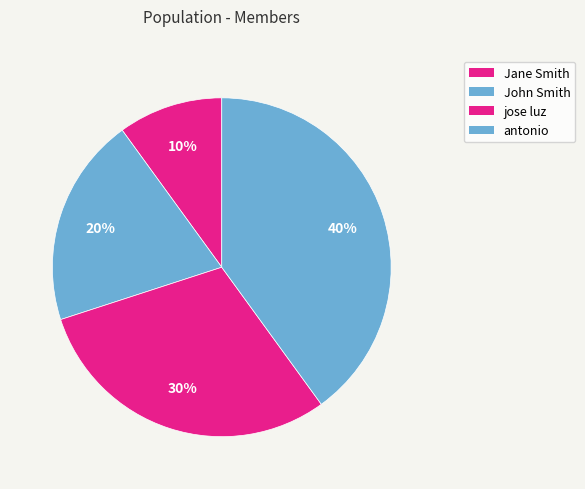

To the nearest percent, what is the difference between the largest and smallest slice percentages?

30%